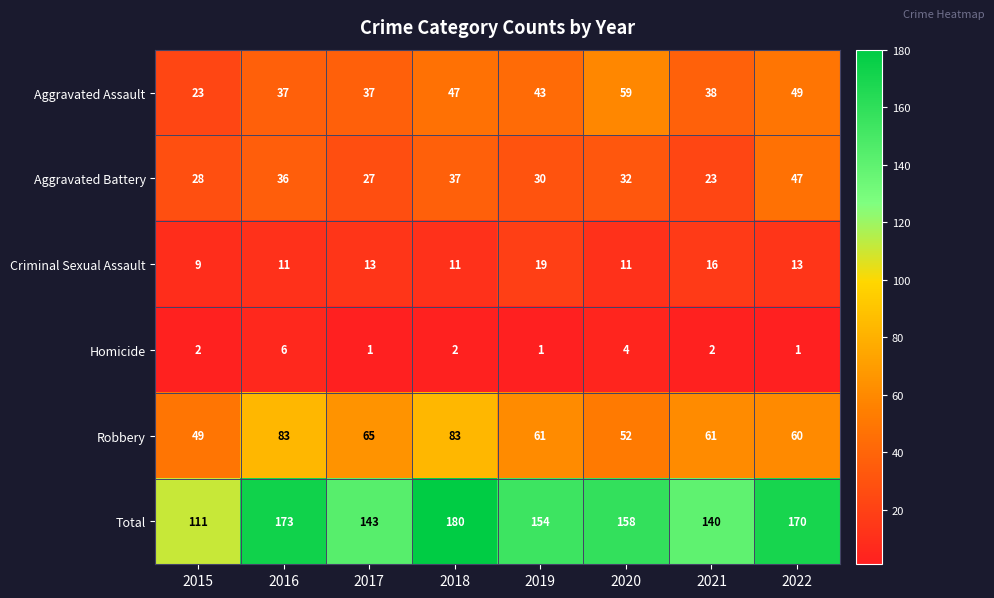

Between 2015 and 2022, which series saw the biggest shift?

Total